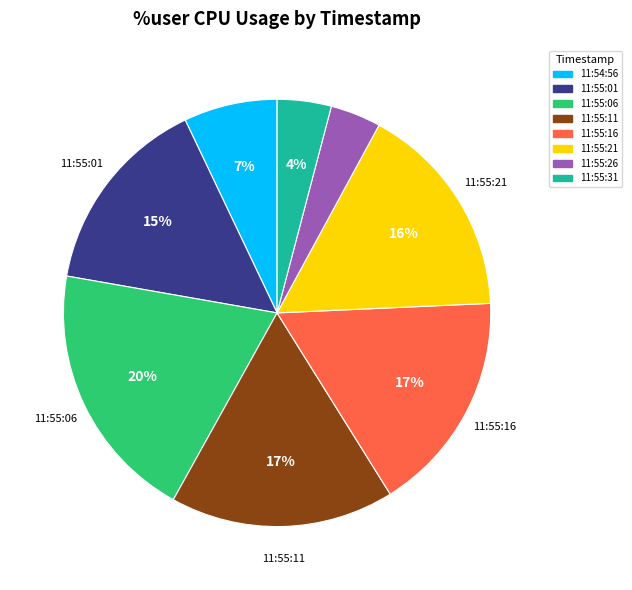

How many segments does this pie chart have?

8